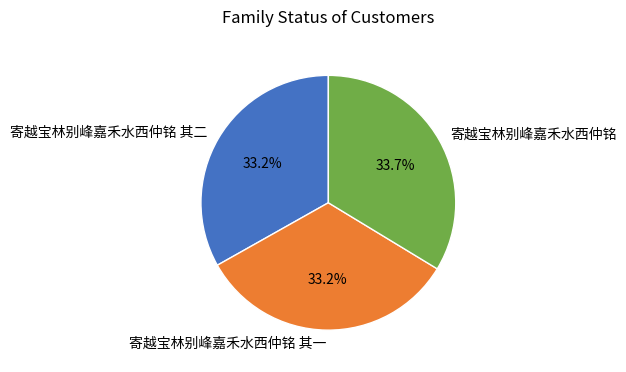

Does 寄越宝林别峰嘉禾水西仲铭 account for over 50% of the chart?

No